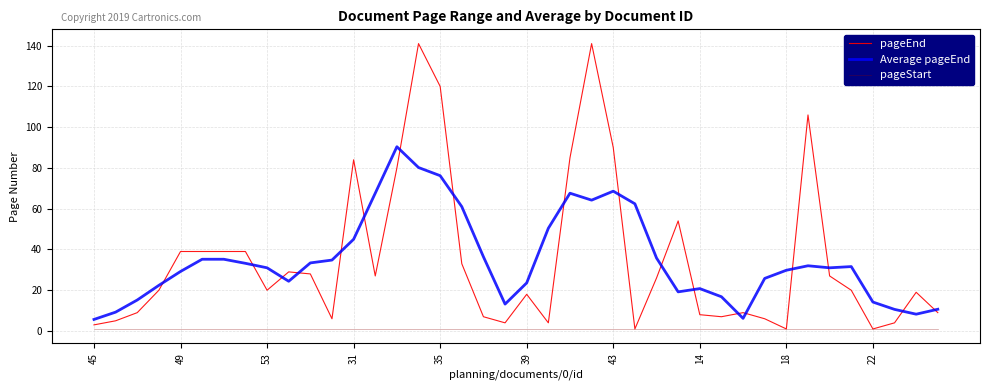

What is the greatest value displayed?

141.0